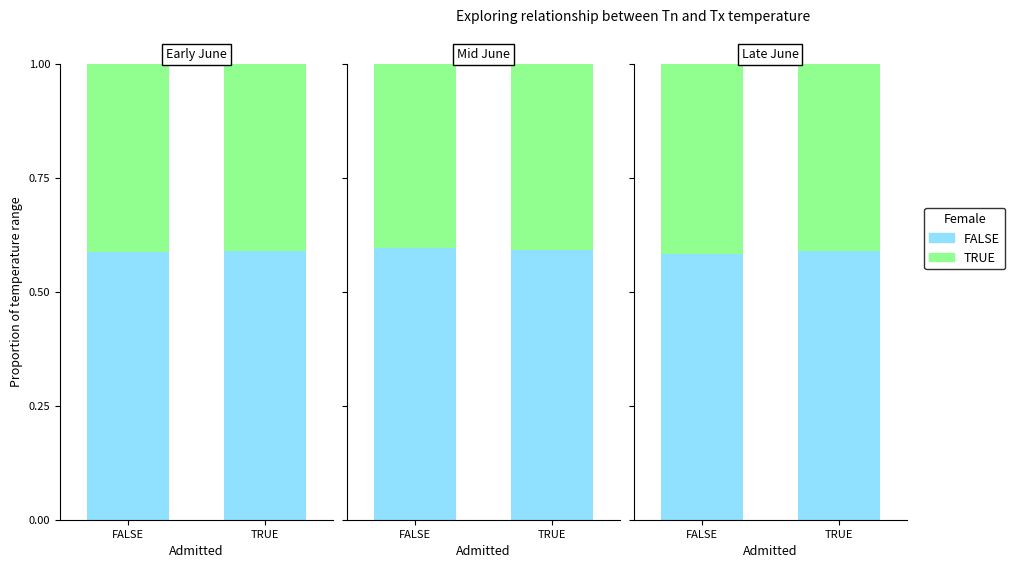

What are all the series names shown in the legend?

FALSE, TRUE